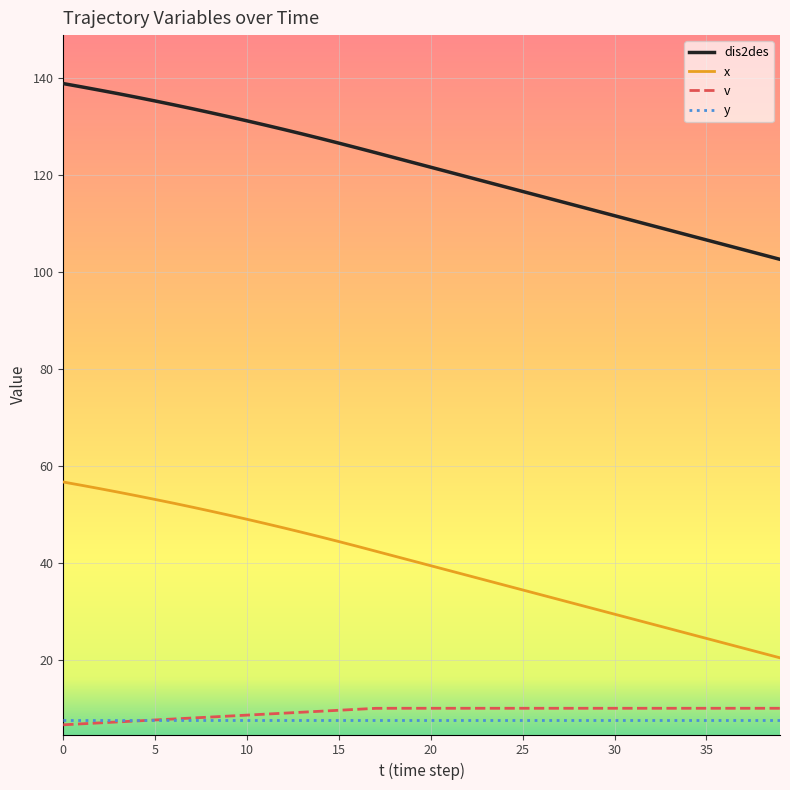

True or false: dis2des and v intersect in this chart.

False